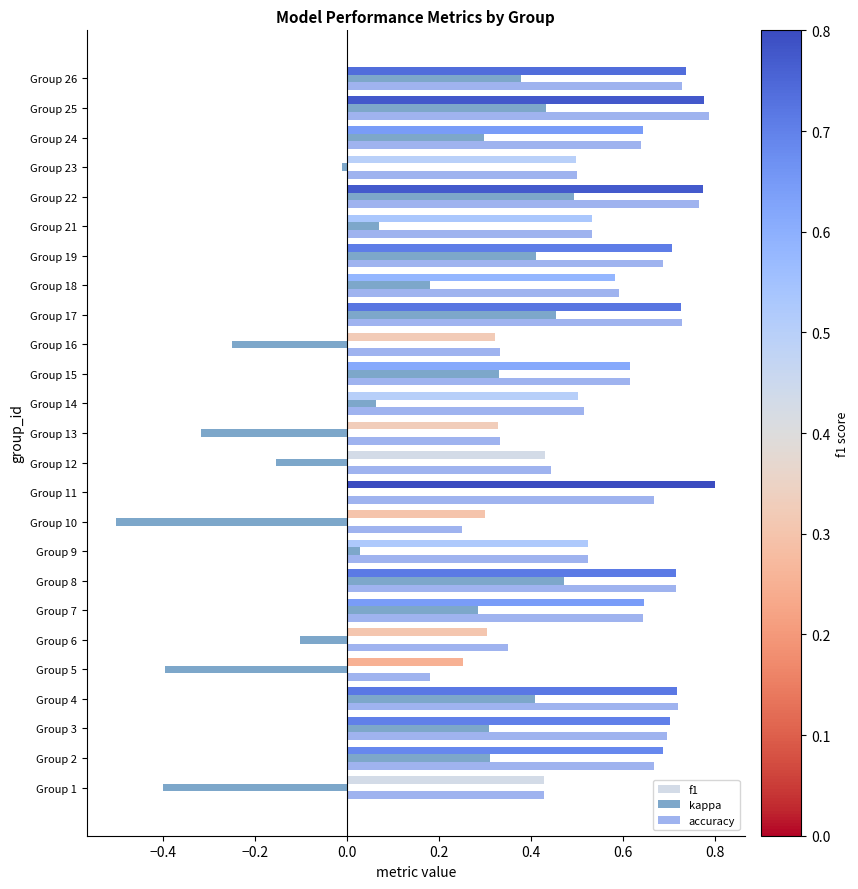

The value of f1 at Group 3 is 0.7. True or false?

True